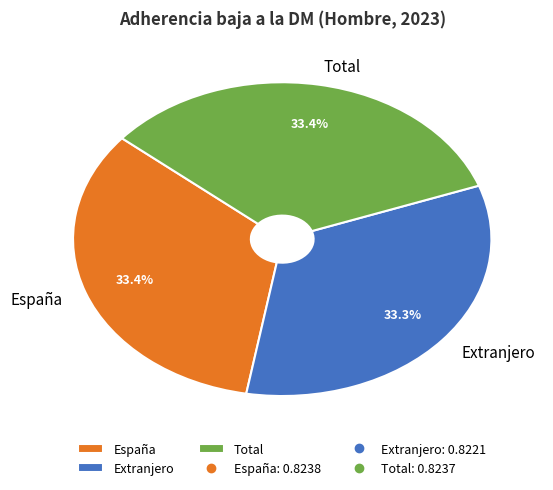

True or false: España accounts for 33% of the total.

True